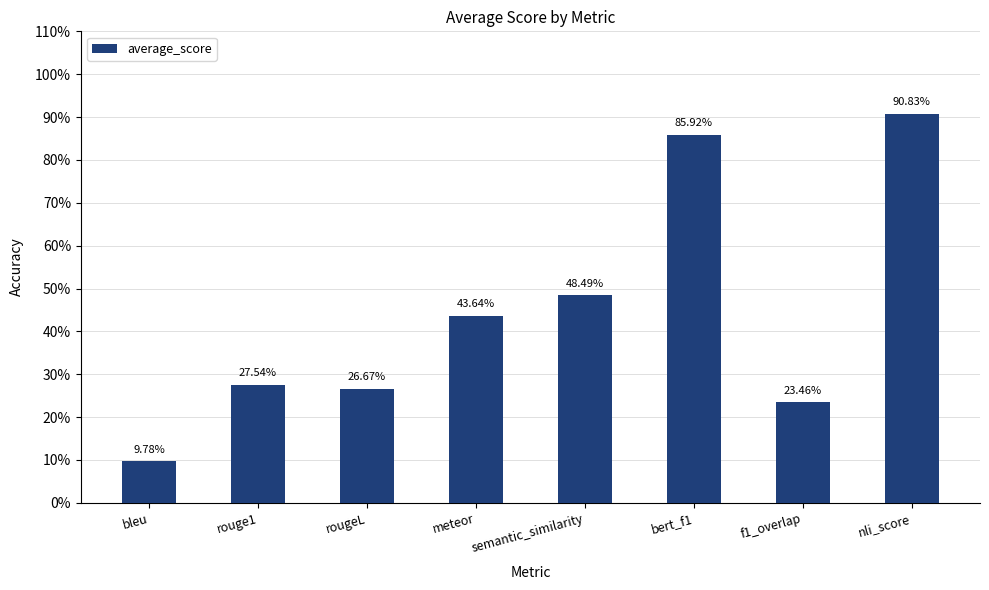

Reading right to left, what are all the values shown in this chart?

nli_score=0.9	f1_overlap=0.2	bert_f1=0.9	semantic_similarity=0.5	meteor=0.4	rougeL=0.3	rouge1=0.3	bleu=0.1